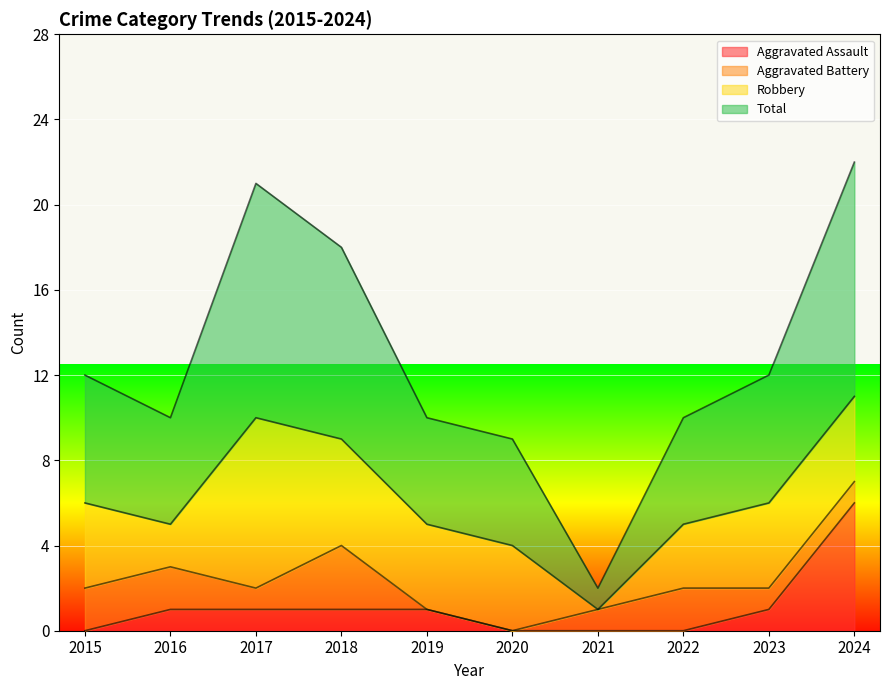

What is the value of the Total point at the 3rd from the left?

21